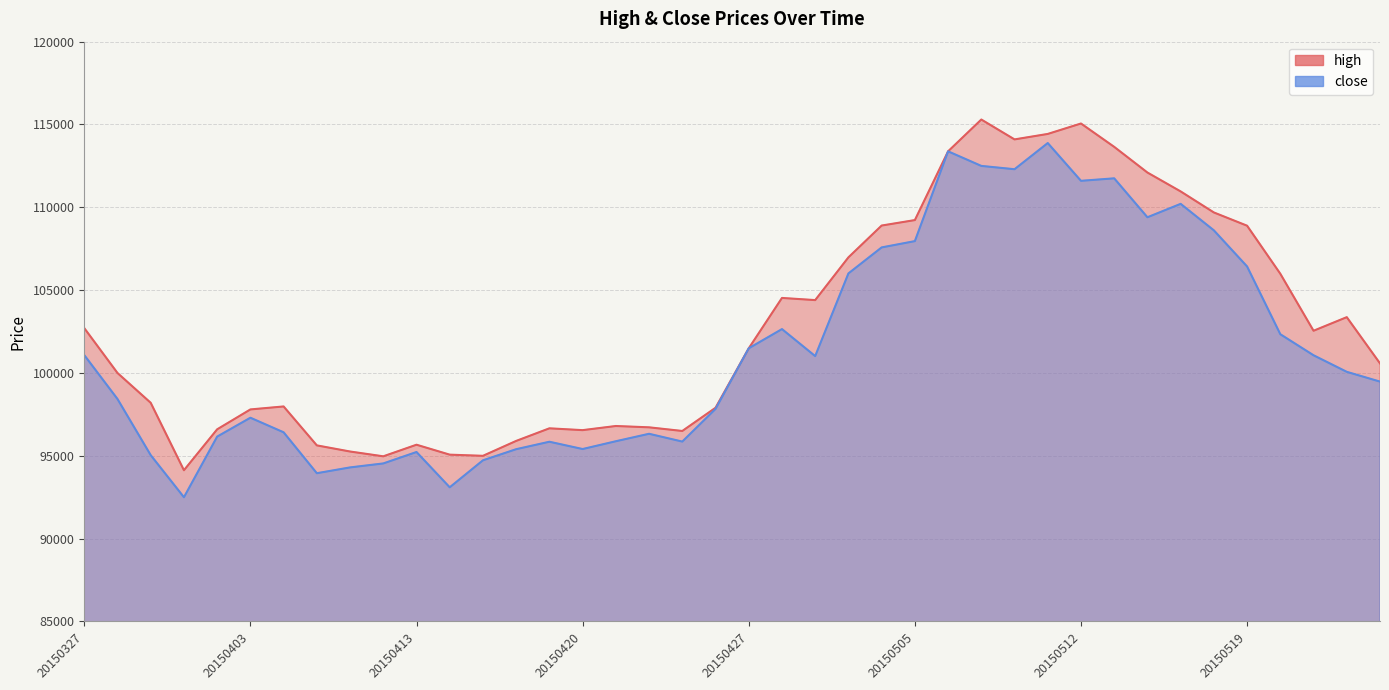

True or false: high and close cross at least once.

False